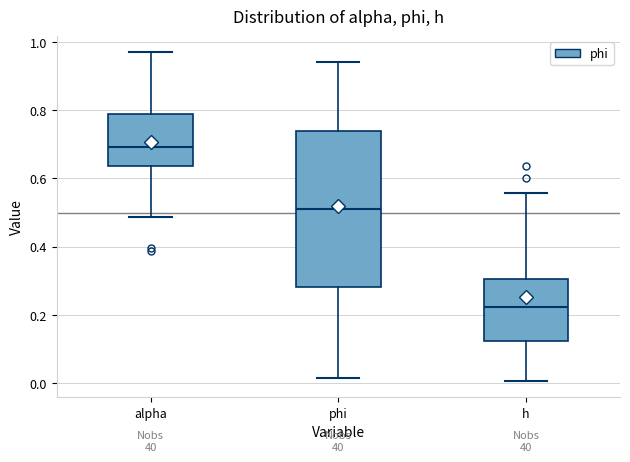

Reading left to right, transcribe this box plot: for each box, give where its median line is, the range the box spans, and where its two whiskers end, as read against the y-axis. The values are not printed on the chart, so give them approximately, as read against the axis.

alpha: median 0.70, box 0.64 to 0.80, whiskers 0.48 to 0.96
phi: median 0.50, box 0.28 to 0.74, whiskers 0.02 to 0.94
h: median 0.22, box 0.12 to 0.30, whiskers 0.00 to 0.56